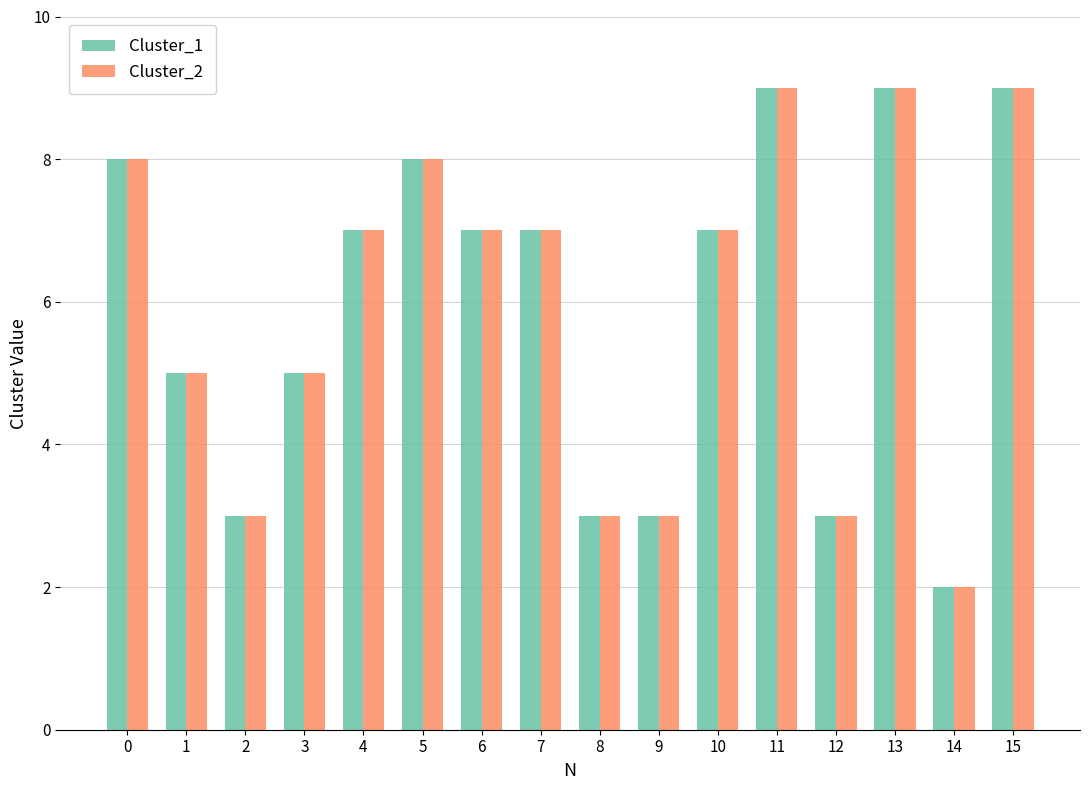

Is the value of Cluster_2 at 12 greater than the value of Cluster_1 at 5?

No